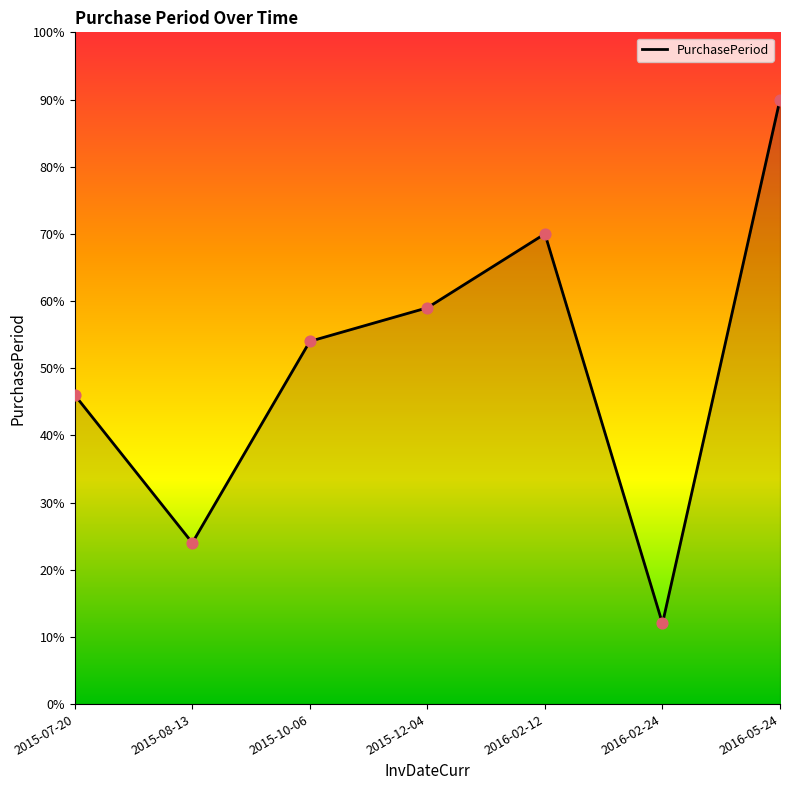

Which has a higher value, 2016-02-24 or 2015-08-13?

2015-08-13